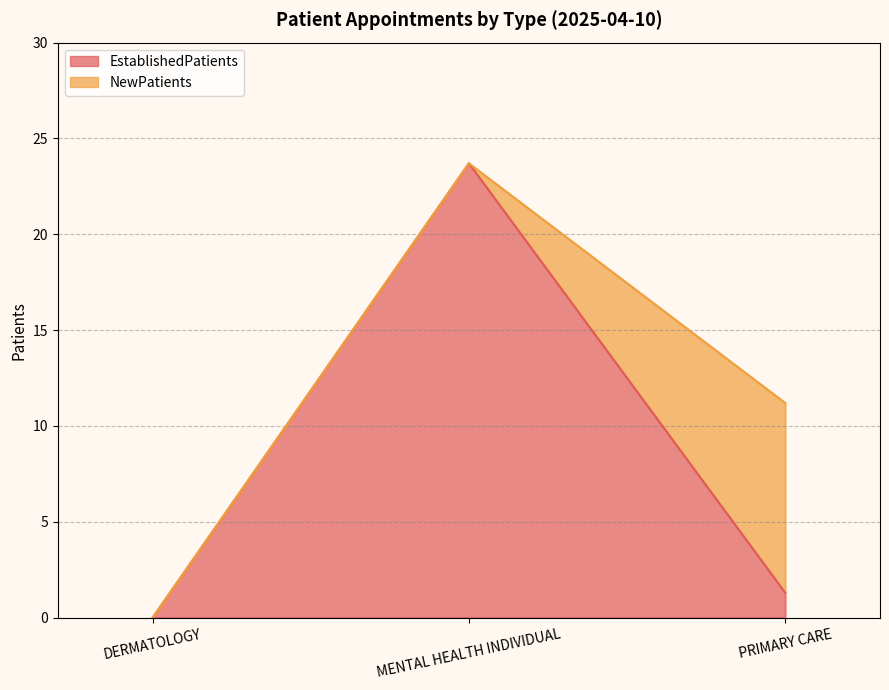

At which category does the chart reach its minimum across all series?

DERMATOLOGY